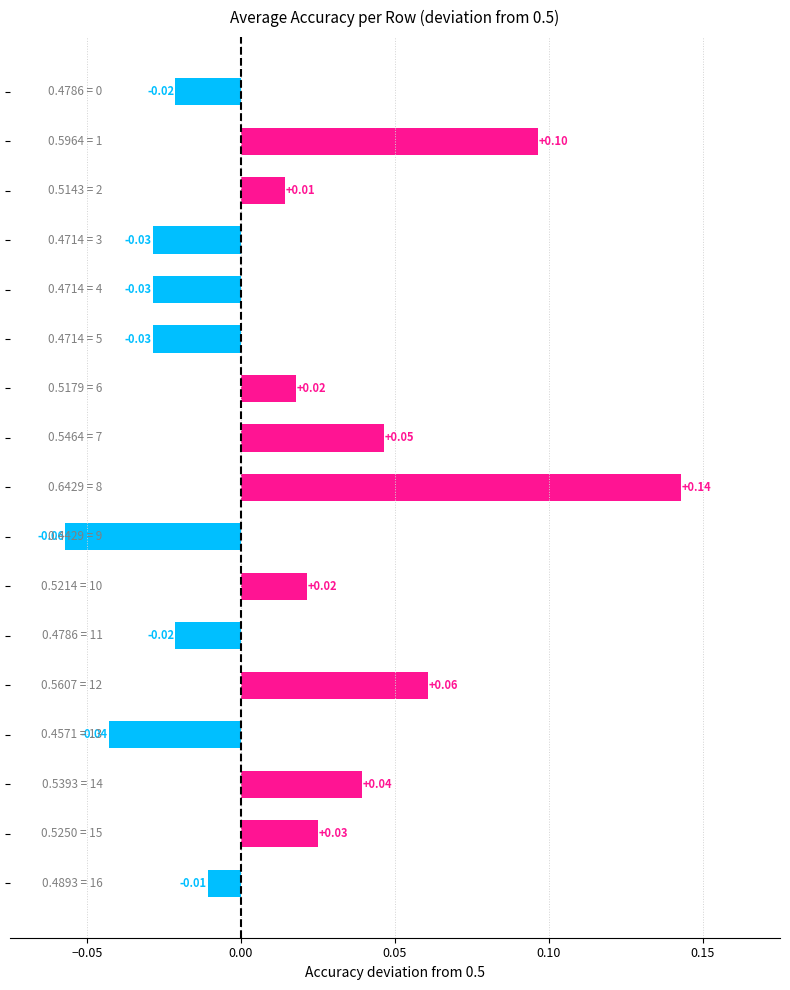

How many distinct data groups are displayed?

1